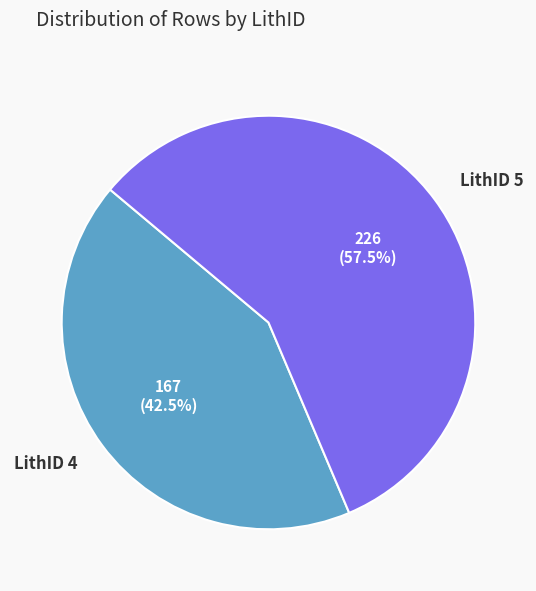

Which category has the smallest portion of the pie?

LithID 4